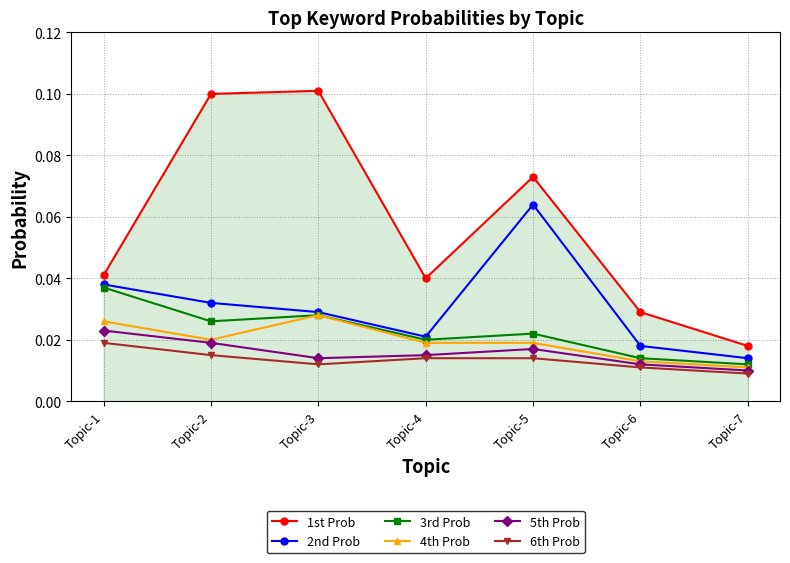

True or false: 4th Prob and 6th Prob cross at least once.

False